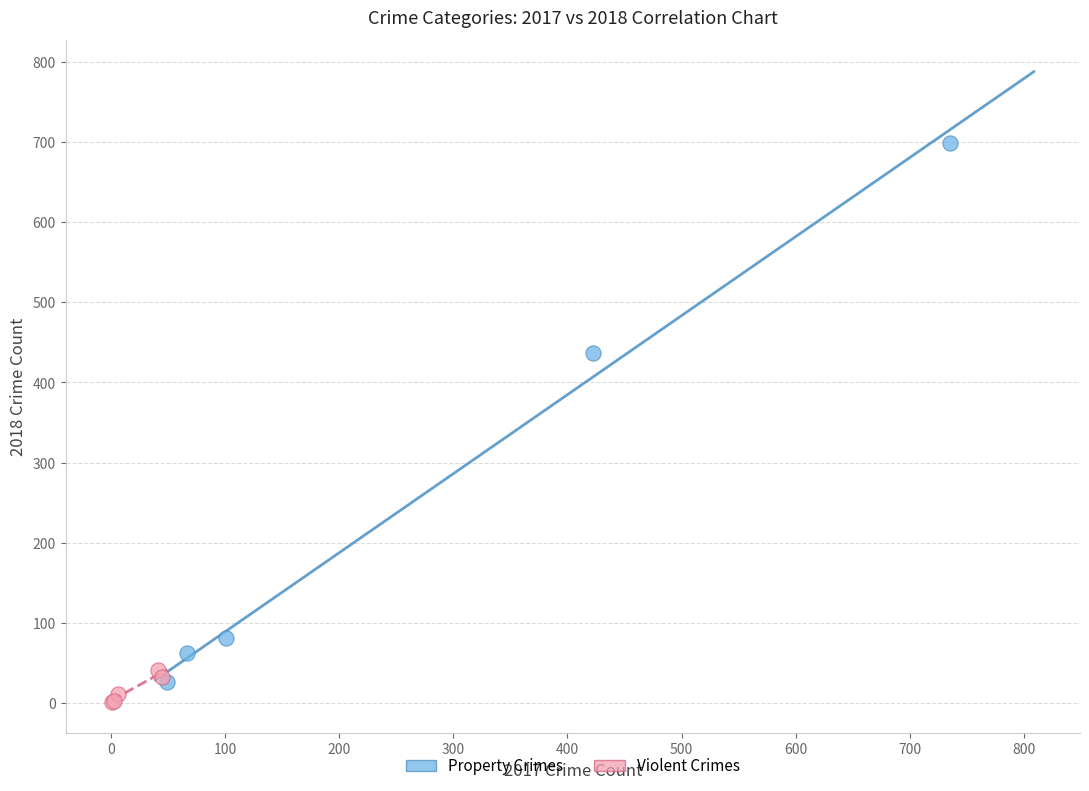

Which series has the largest Y range (max minus min)?

Property Crimes